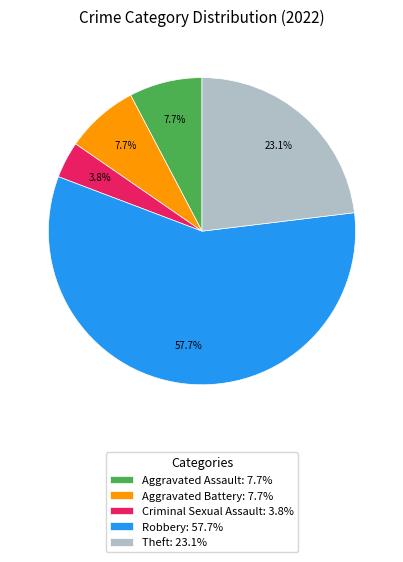

To the nearest percent, what is the combined percentage of Aggravated Battery and Theft?

31%